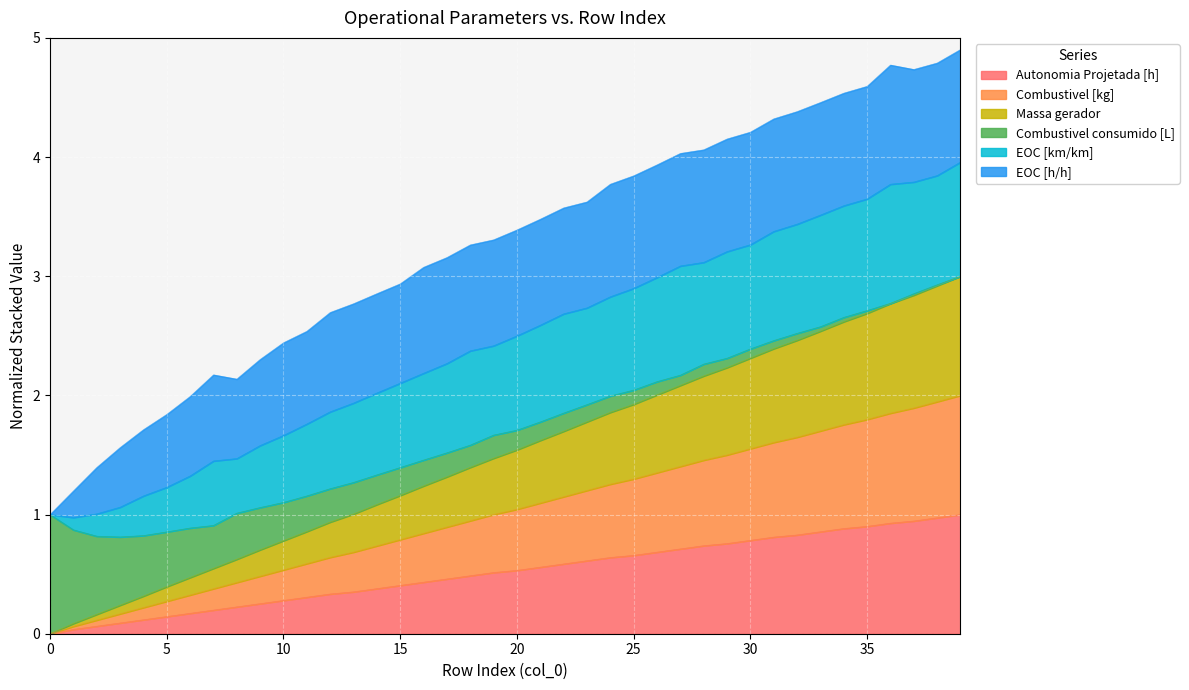

What is the highest value of the Autonomia Projetada [h] series?

1.0